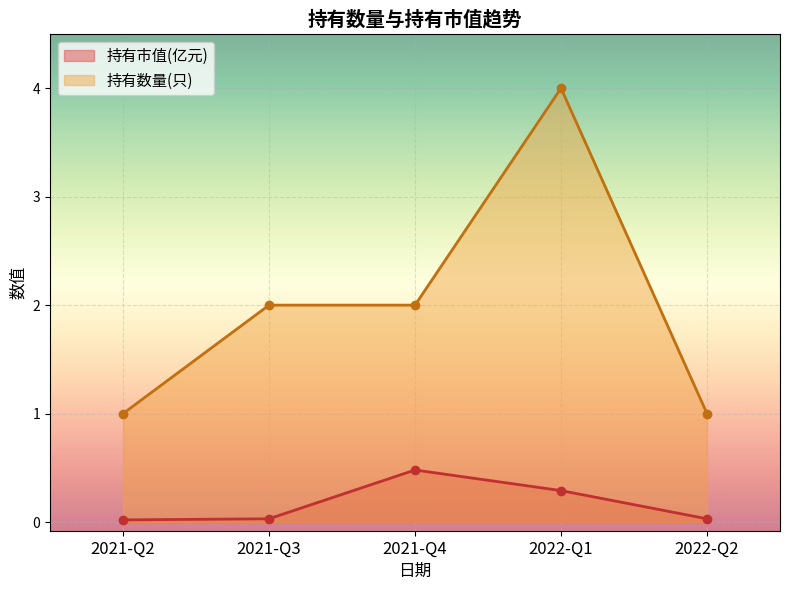

What is the total value across all series at 2021-Q2?

1.0